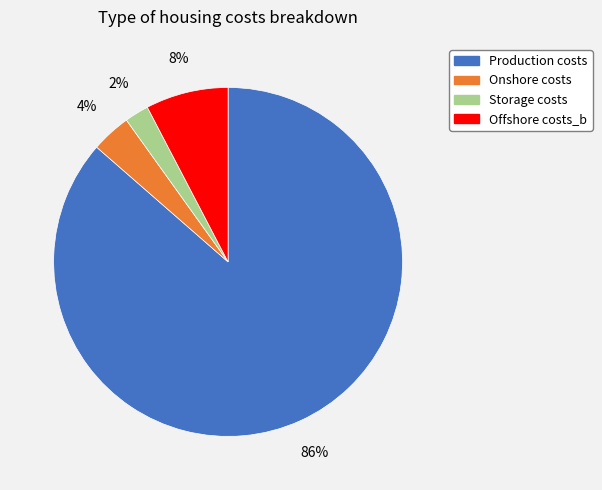

To the nearest percent, what is the average slice percentage?

25%